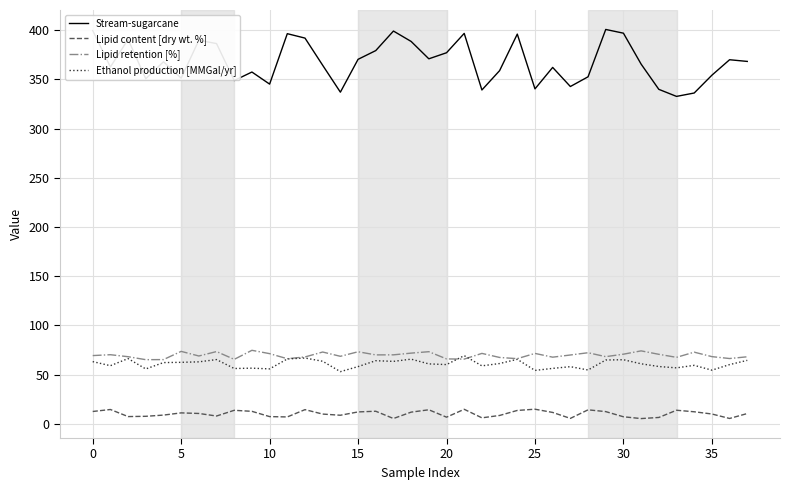

True or false: Ethanol production [MMGal/yr] and Lipid content [dry wt. %] intersect in this chart.

False